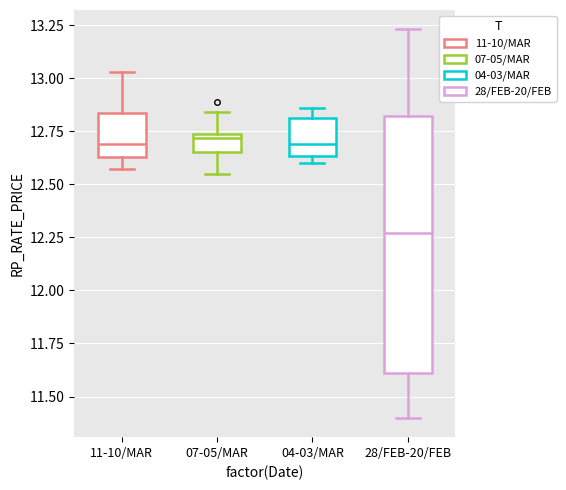

Which box's median line is the lowest?

28/FEB-20/FEB